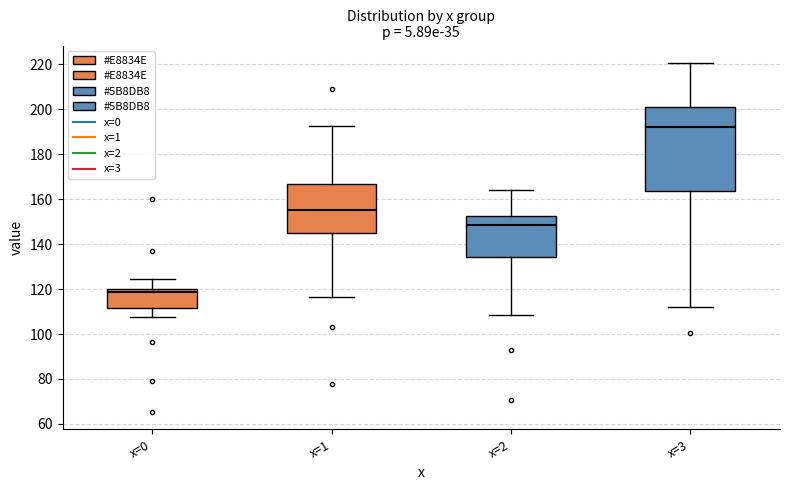

Which box's median line is the lowest?

x=0